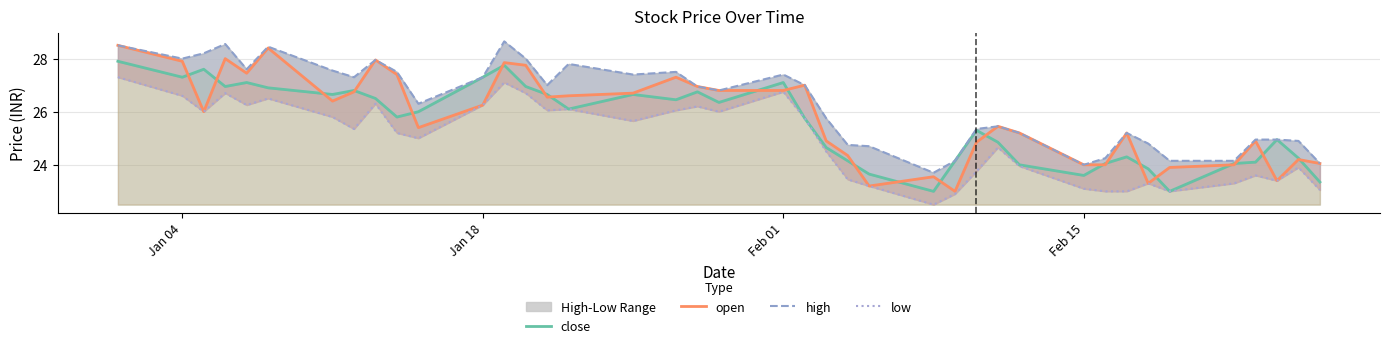

What is the minimum value for open?

23.0